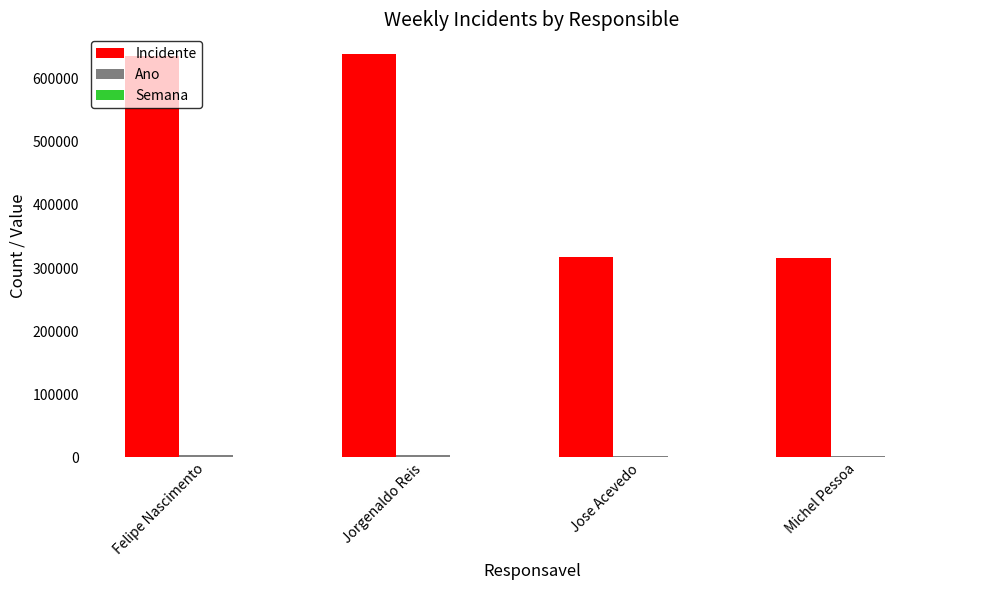

Which series has the largest total across all categories?

Incidente